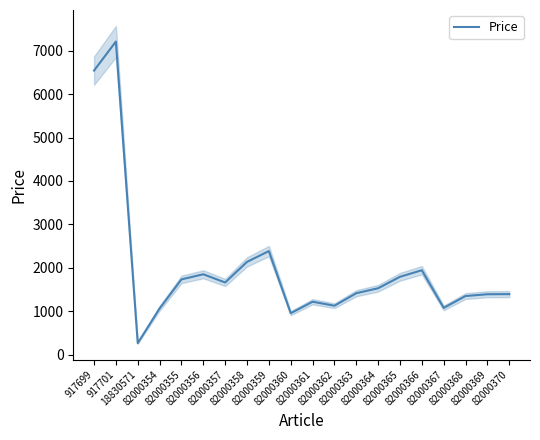

Between 82000366 and 82000364, which is larger?

82000366